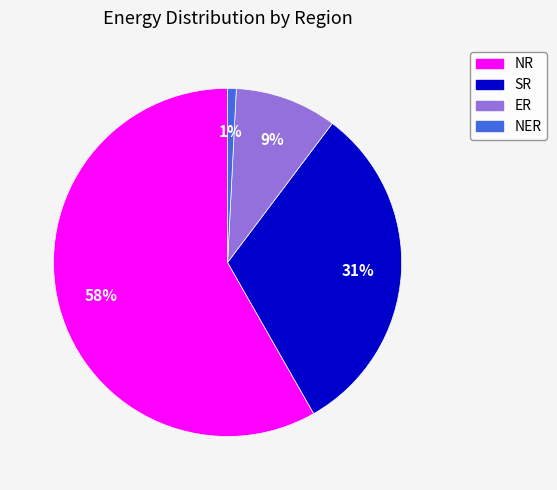

To the nearest percent, what is the average slice percentage?

25%